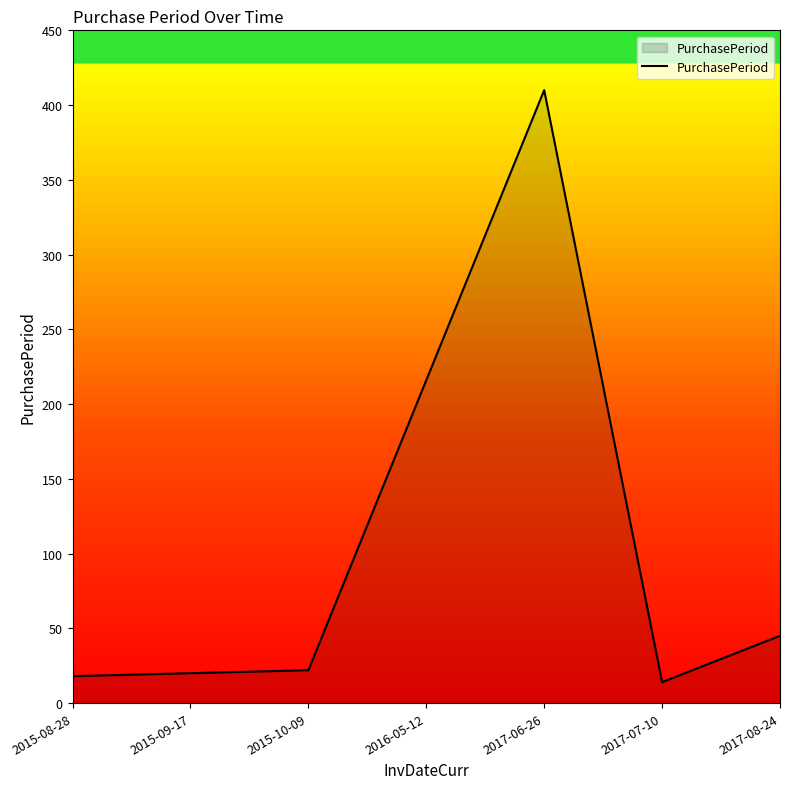

What is the difference between the values at 2015-10-09 and 2015-09-17?

2